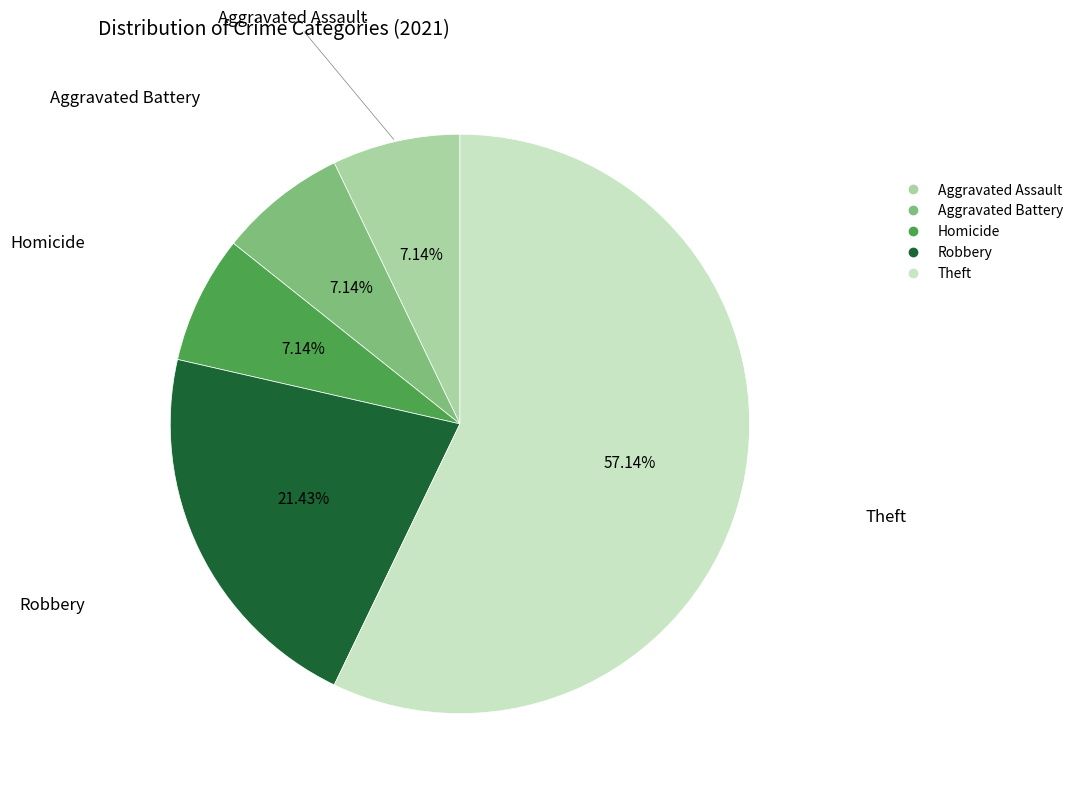

Is there a majority slice in this chart?

Yes